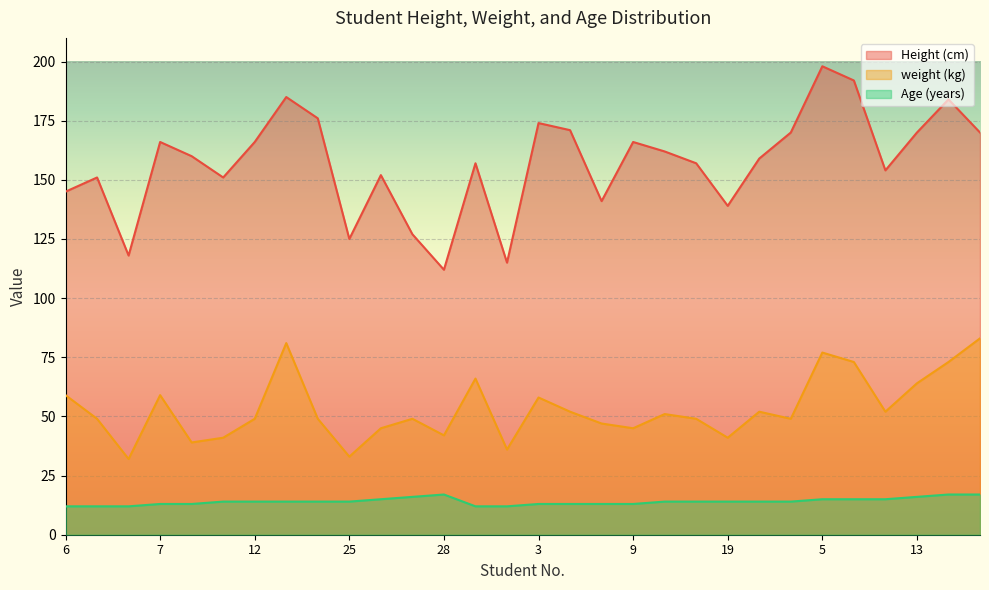

Which series changed the most between 3 and 17?

Height (cm)